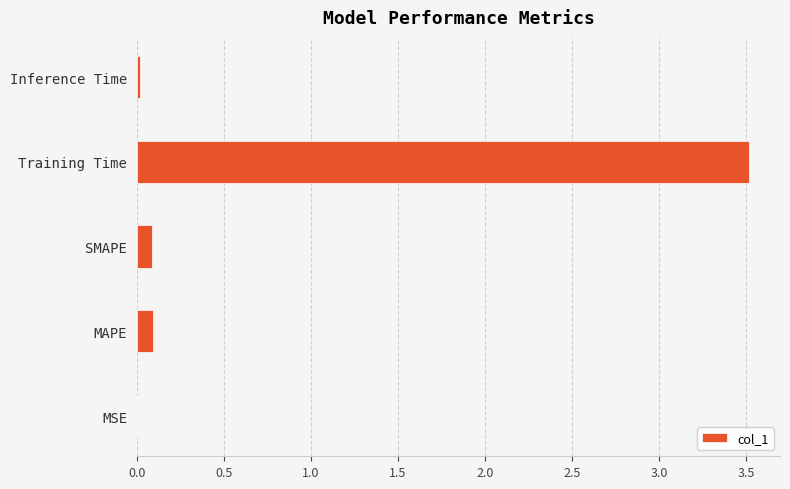

Between SMAPE and Training Time, which is larger?

Training Time